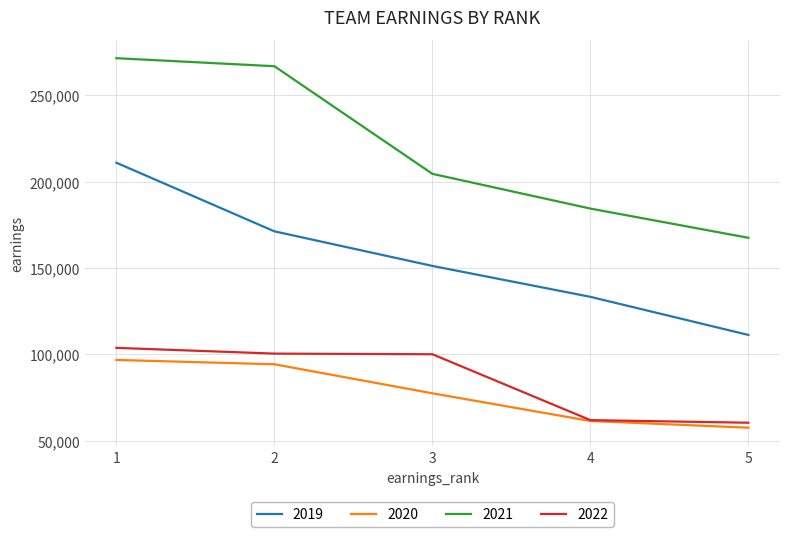

True or false: 2021 has a value of 266313 at 5.

False